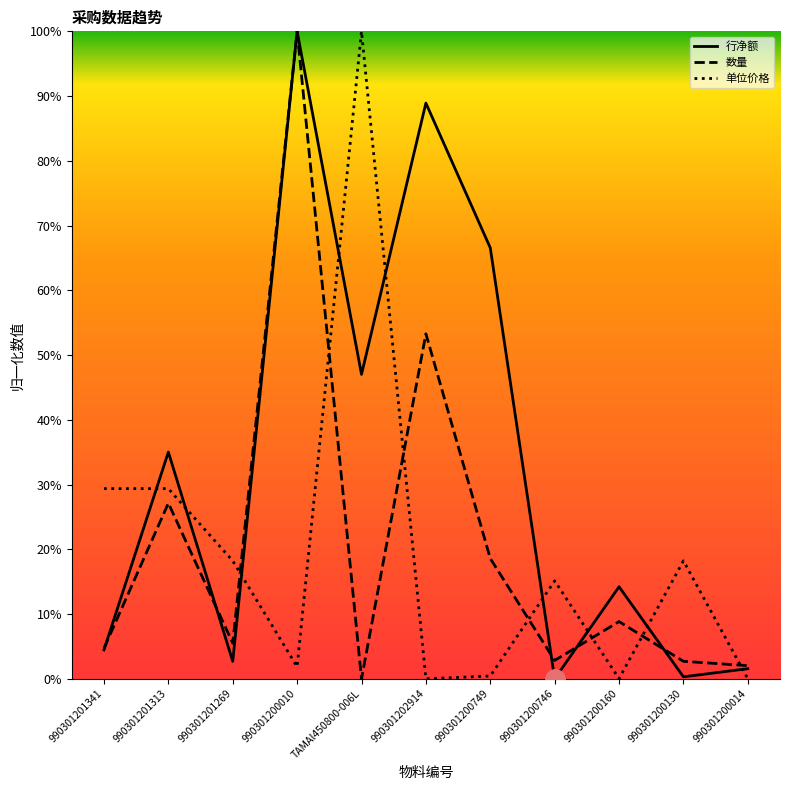

What is the difference between the 数量 values at 990301200749 and TAMAl450800-006L?

18.6